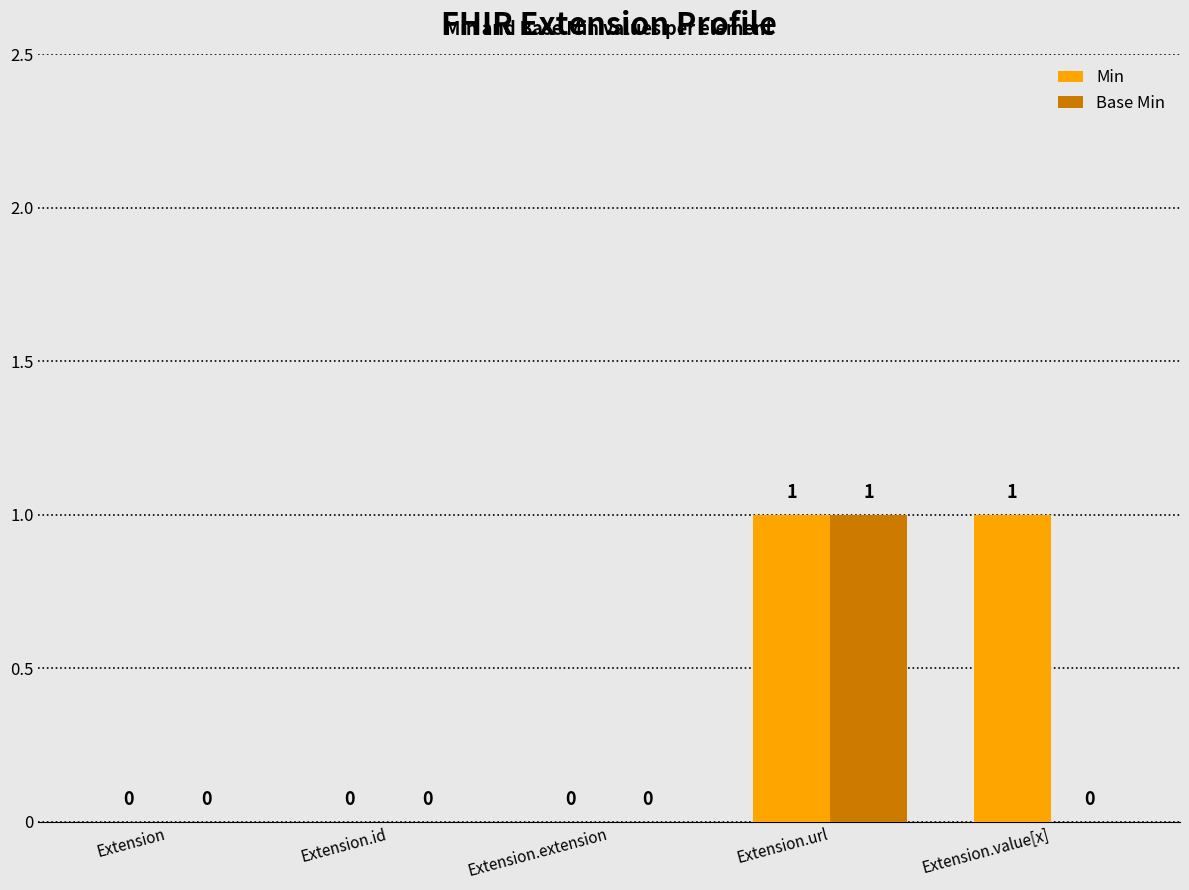

The Base Min series shows 0 at Extension.value[x]. True or false?

True